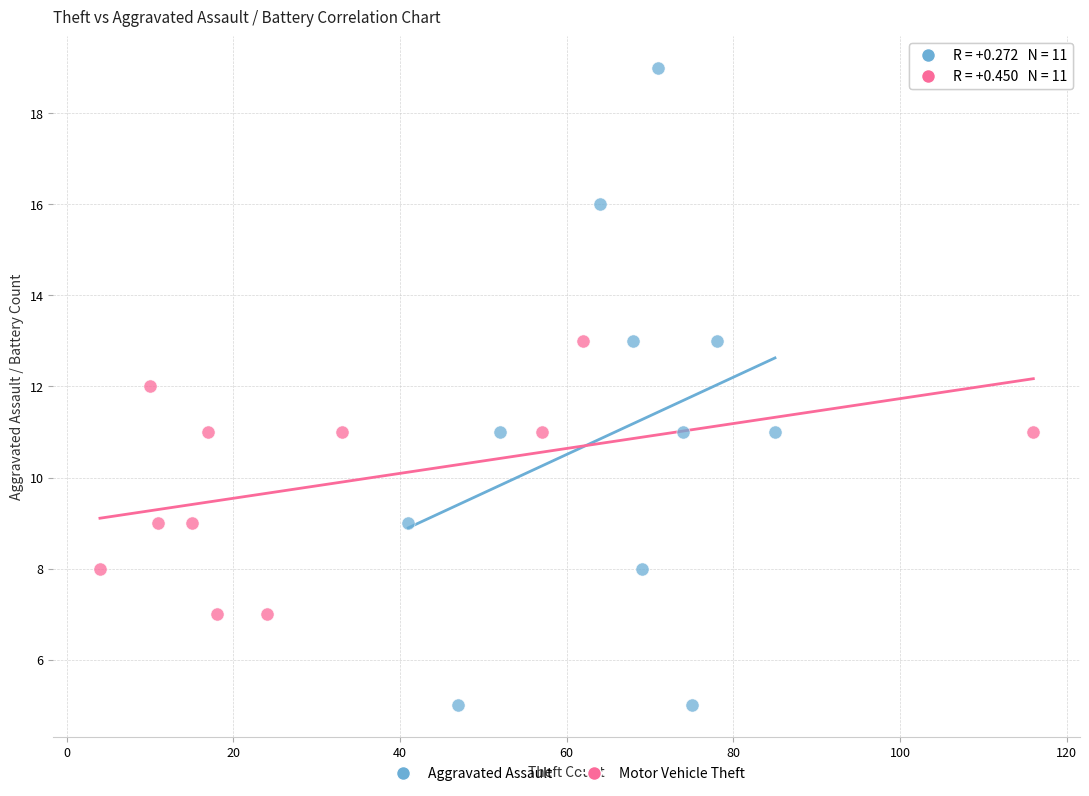

Which series reaches the minimum Y coordinate?

Aggravated Assault